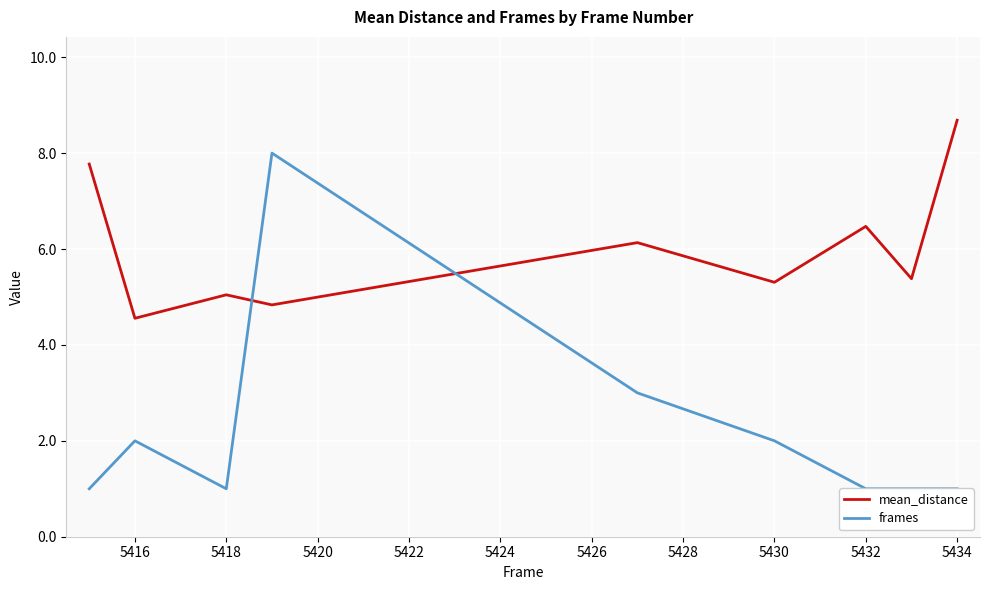

Rank the series by their maximum value, from lowest to highest.

frames, mean_distance